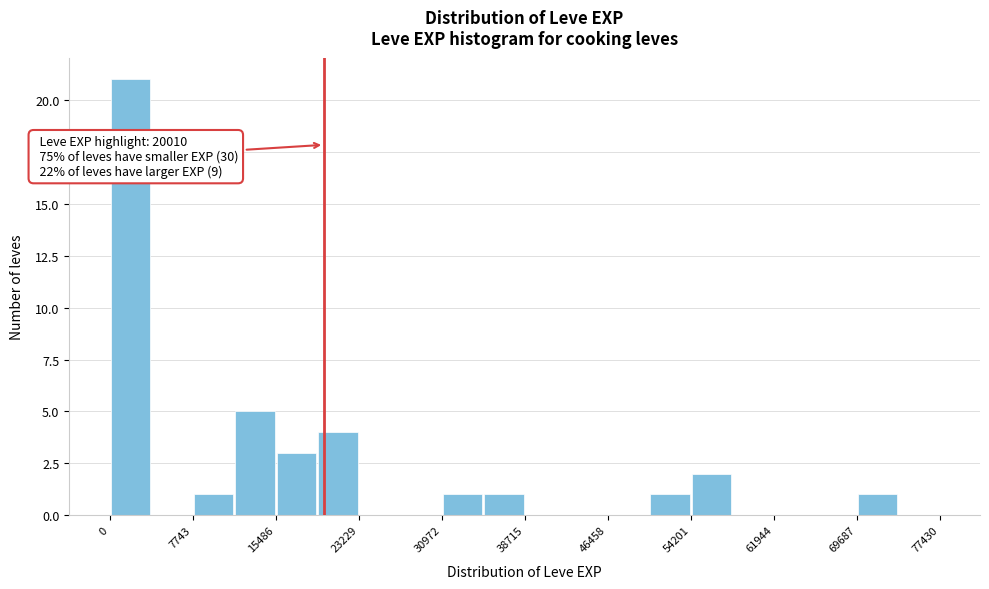

Around what value on the x-axis is the tallest bar? Give the approximate position of its centre, as read against the axis.

2000